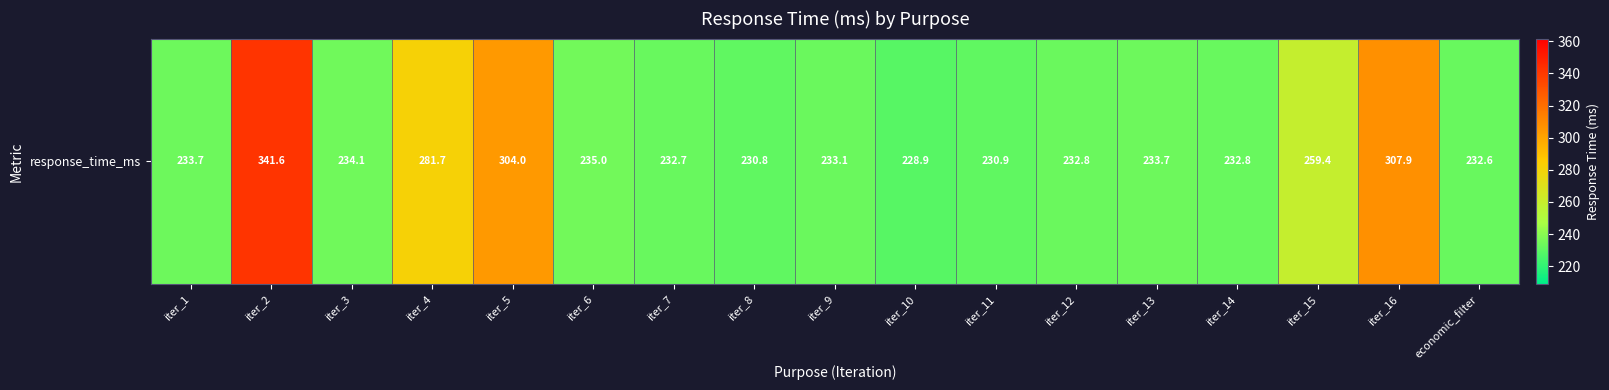

Reading left to right, what are all the values shown in this chart?

233.7	341.6	234.1	281.7	304.0	235.0	232.7	230.8	233.1	228.9	230.9	232.8	233.7	232.8	259.4	307.9	232.6